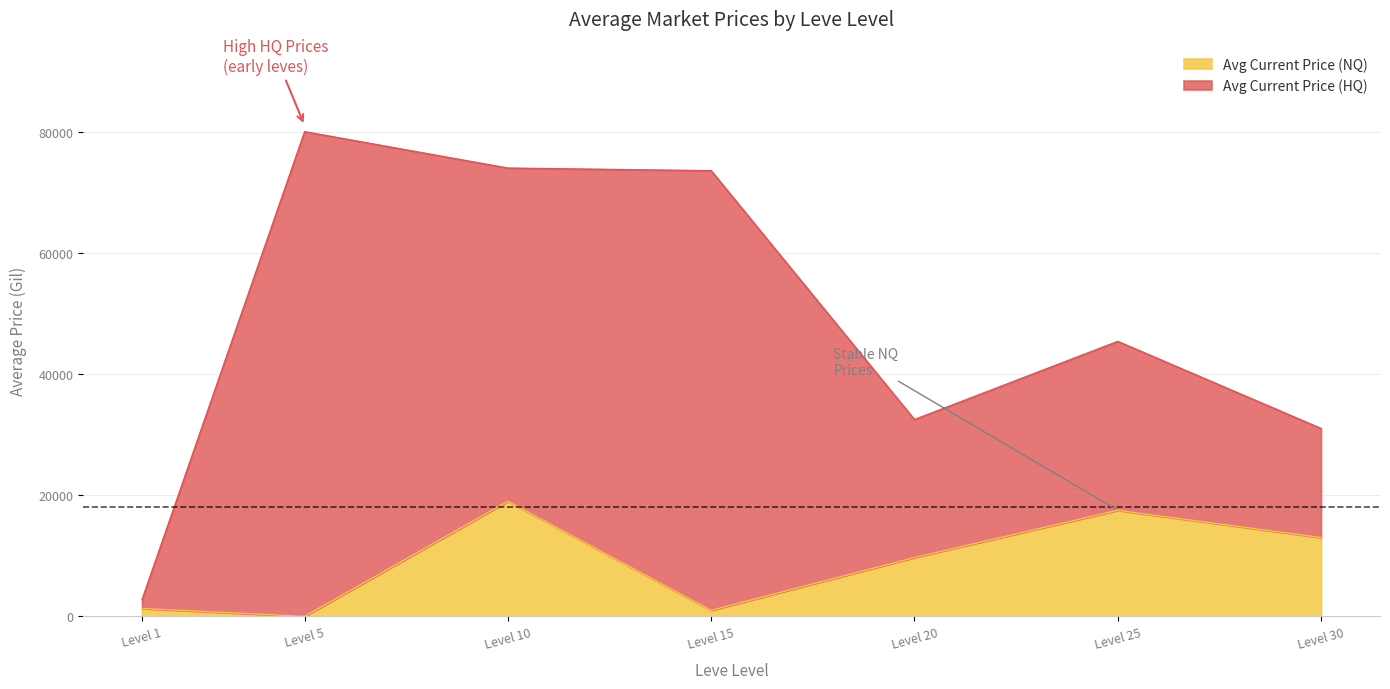

At which category is the sum across all series the highest?

Level 5